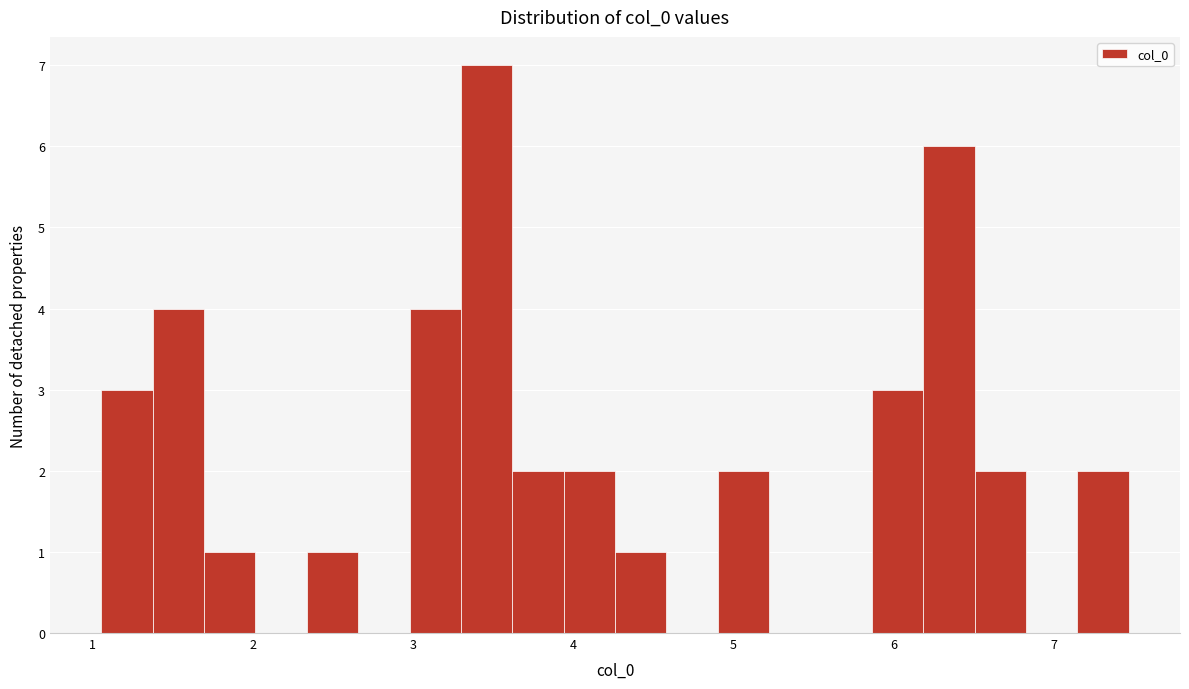

Around what value on the x-axis is the tallest bar? Give the approximate position of its centre, as read against the axis.

3.5